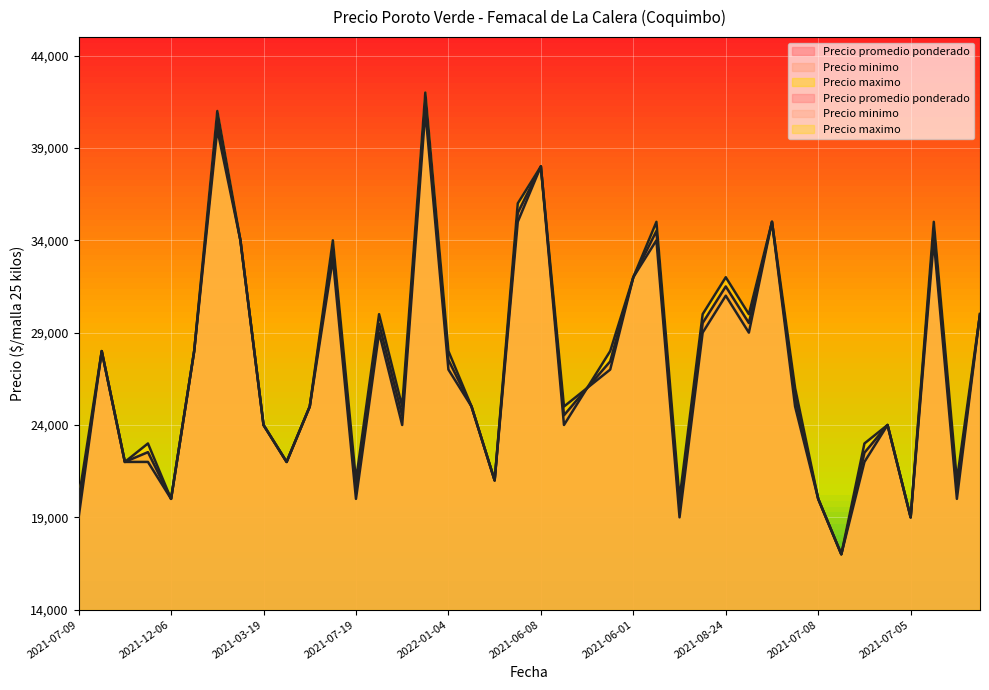

How many values in the Precio promedio ponderado series exceed 26000?

19